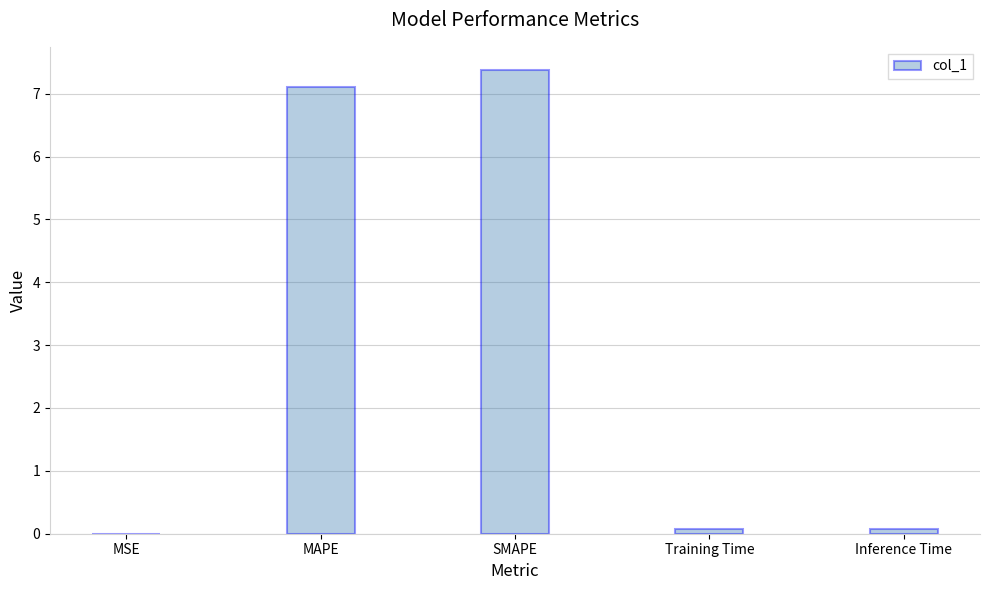

Which has a higher value, MSE or SMAPE?

SMAPE